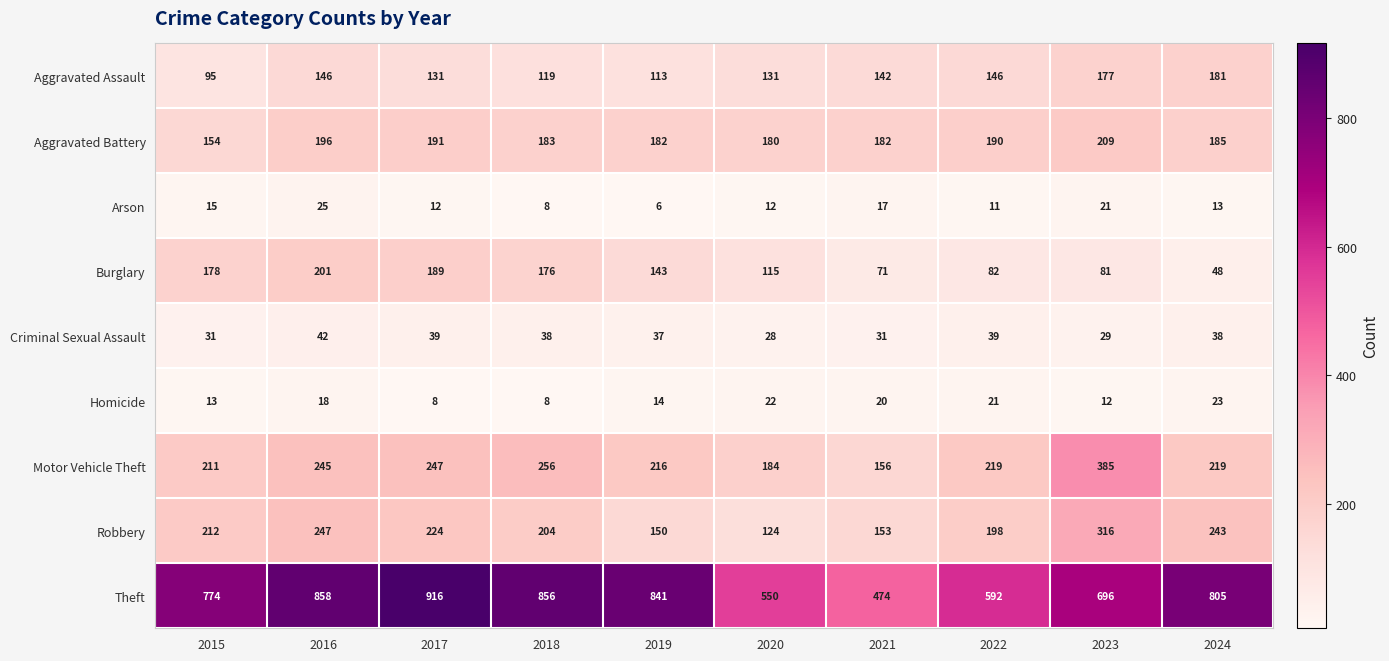

At which label does Arson first exceed 13?

2015